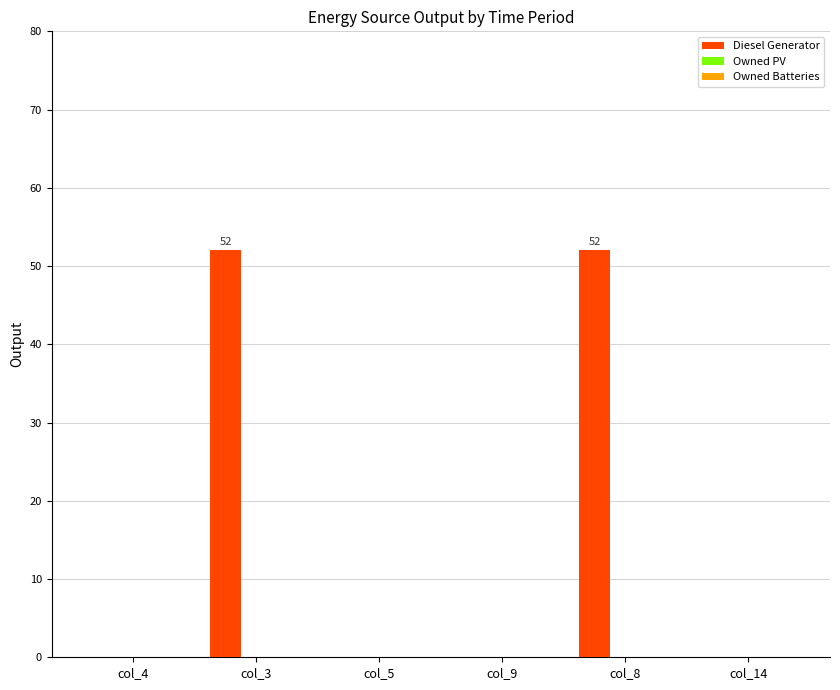

What is the sum of the values at col_14 and col_3?

52